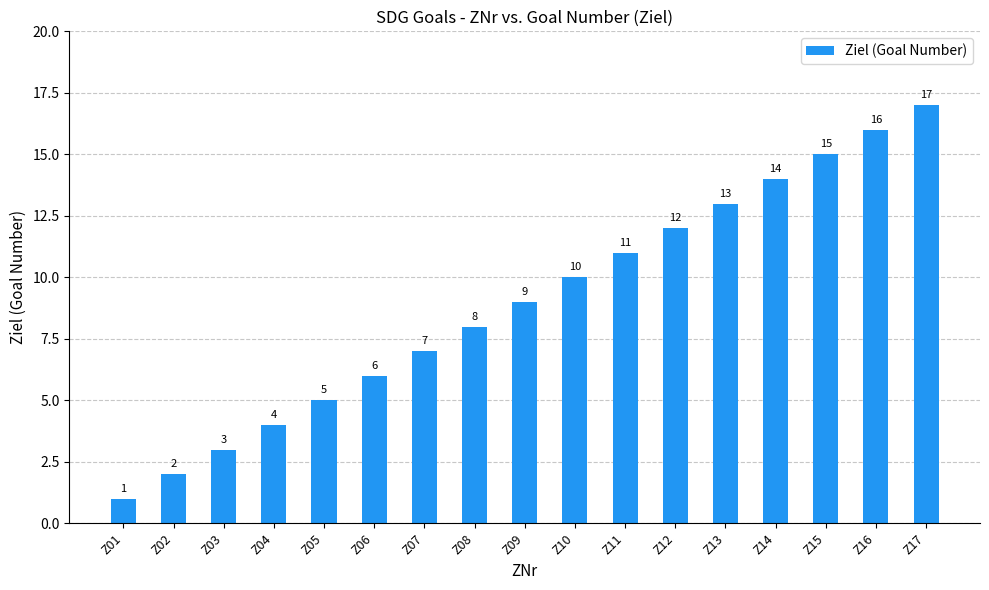

What is the approximate value at Z14, to the nearest 10?

10